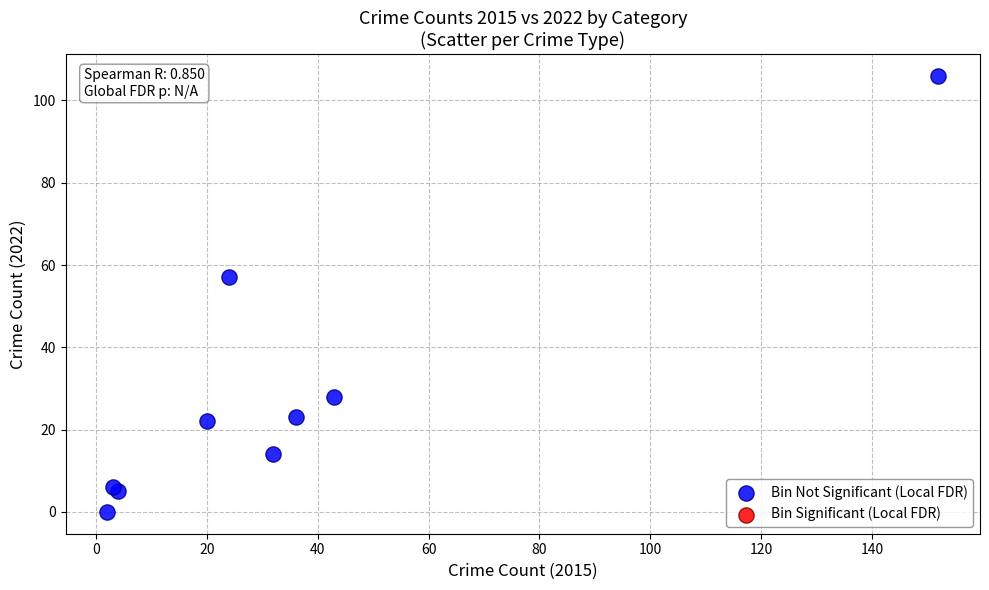

What Y value in the scatter plot is closest to 53?

57